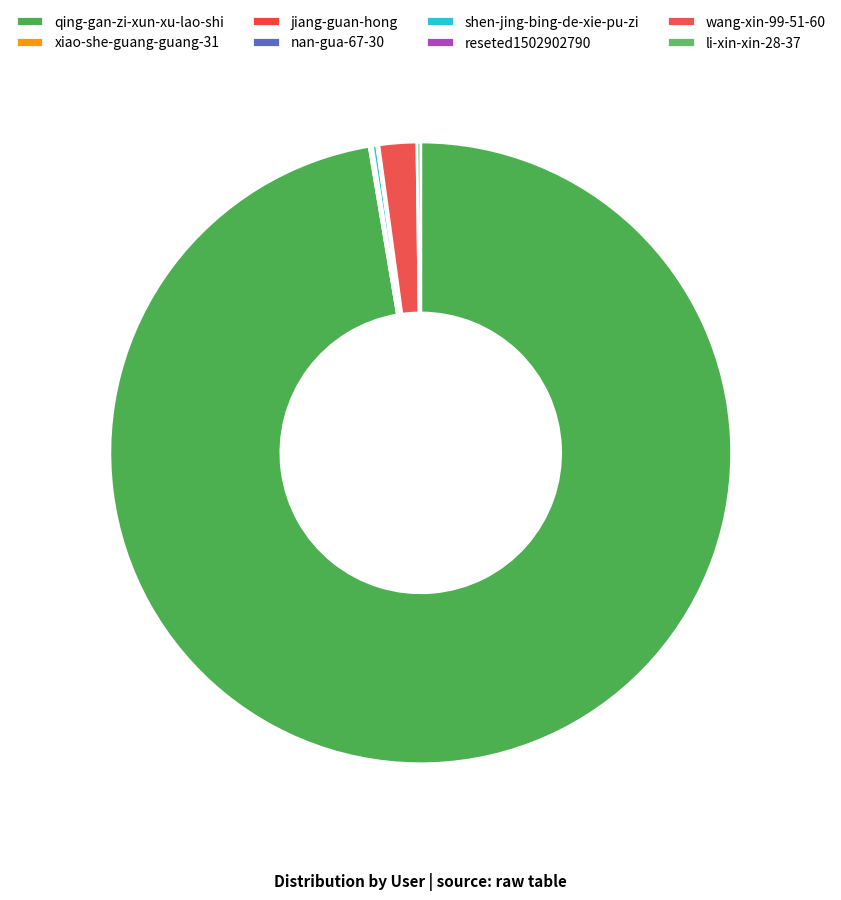

Combined, do reseted1502902790 and qing-gan-zi-xun-xu-lao-shi account for over 50%?

Yes